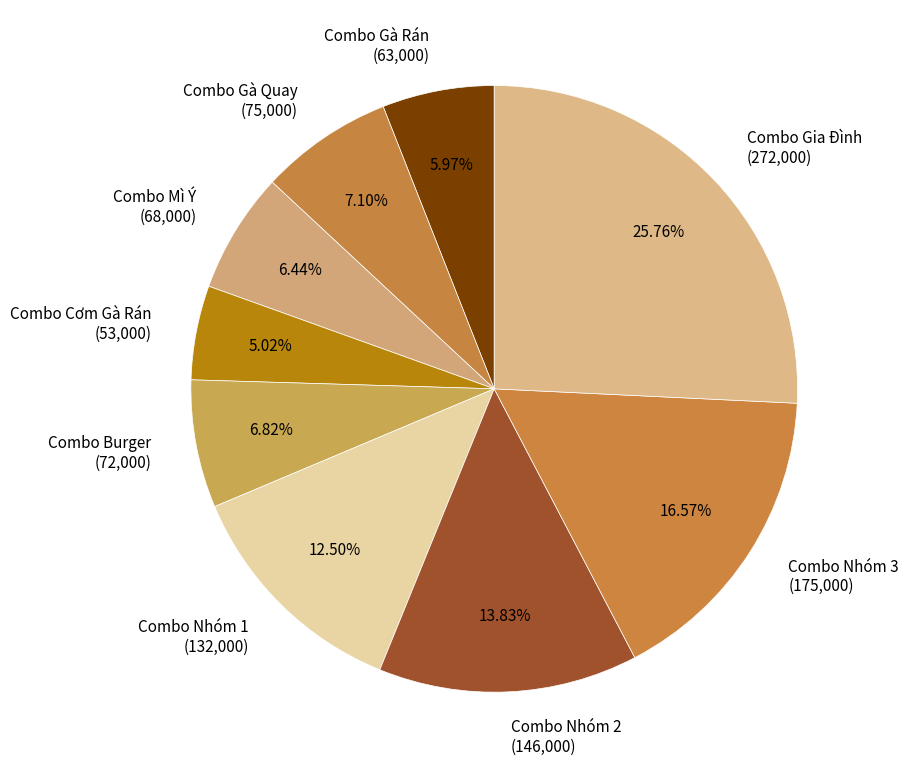

To the nearest percent, what is the average slice percentage?

11%